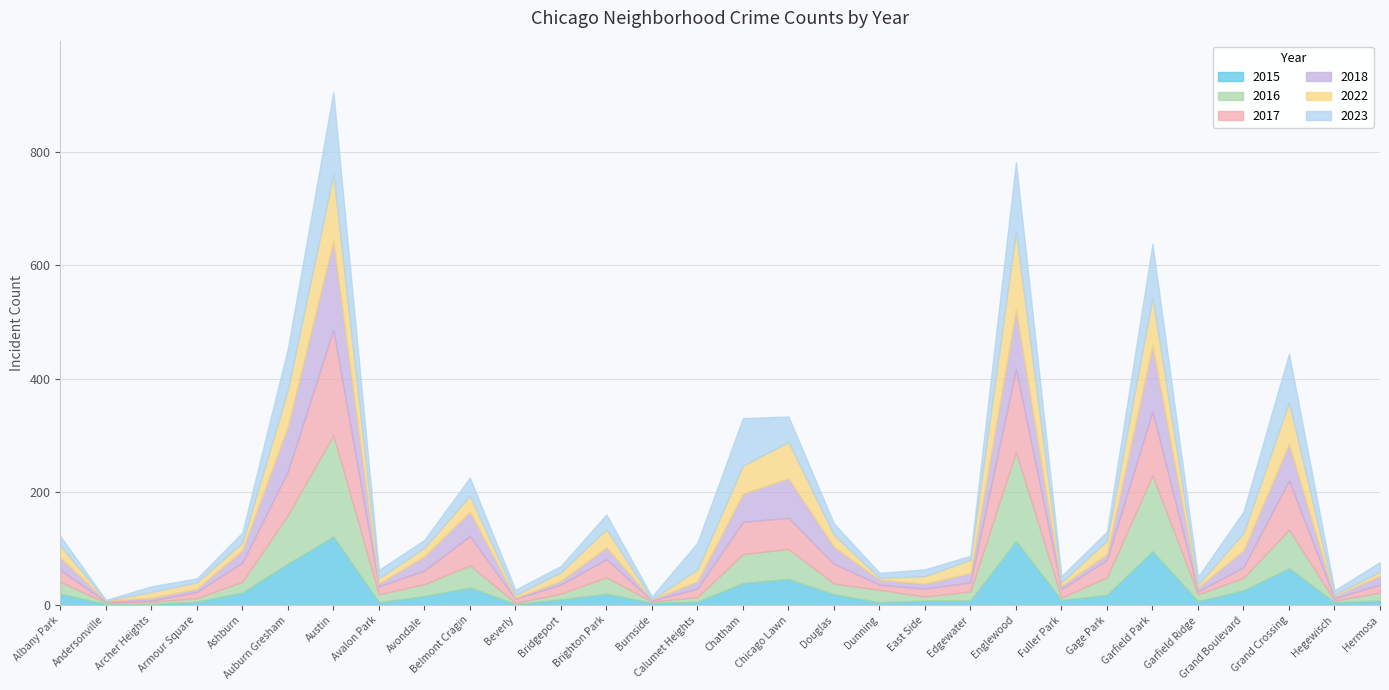

Reading right to left, what are all the values shown in this chart?

2023: 17	8	86	38	14	95	16	11	122	7	12	9	20	45	84	47	5	26	11	10	32	14	15	145	73	18	7	10	1	17
2015: 8	5	65	26	7	95	18	9	113	8	8	5	19	46	39	6	4	20	10	2	31	16	5	121	73	22	6	2	2	20
2016: 14	3	68	22	12	134	31	4	157	16	7	22	19	53	51	8	2	29	10	2	39	21	14	179	86	19	6	4	2	21
2017: 14	4	87	19	5	113	31	15	147	16	14	9	35	55	57	15	2	32	16	7	52	24	14	186	77	34	11	2	2	21
2018: 16	4	65	30	7	117	10	6	106	17	9	9	30	70	50	13	2	21	7	2	43	25	5	158	80	22	6	5	2	22
2022: 7	2	73	30	5	84	24	6	137	23	13	3	21	64	49	21	0	32	15	4	28	15	9	117	64	13	11	10	0	21